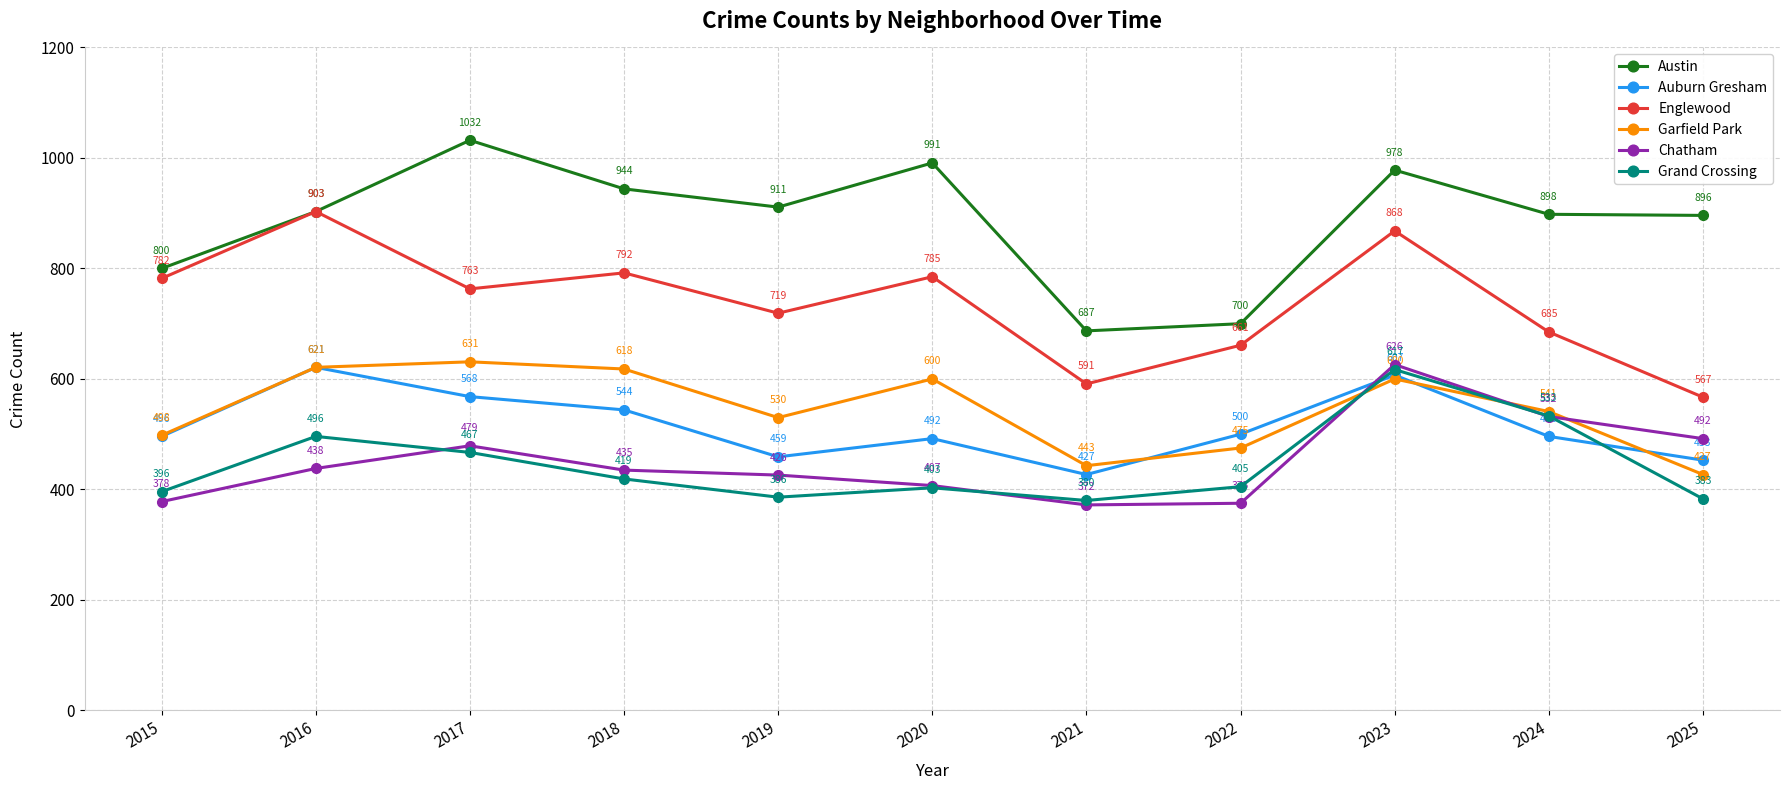

Where is the first local maximum for Garfield Park?

2017